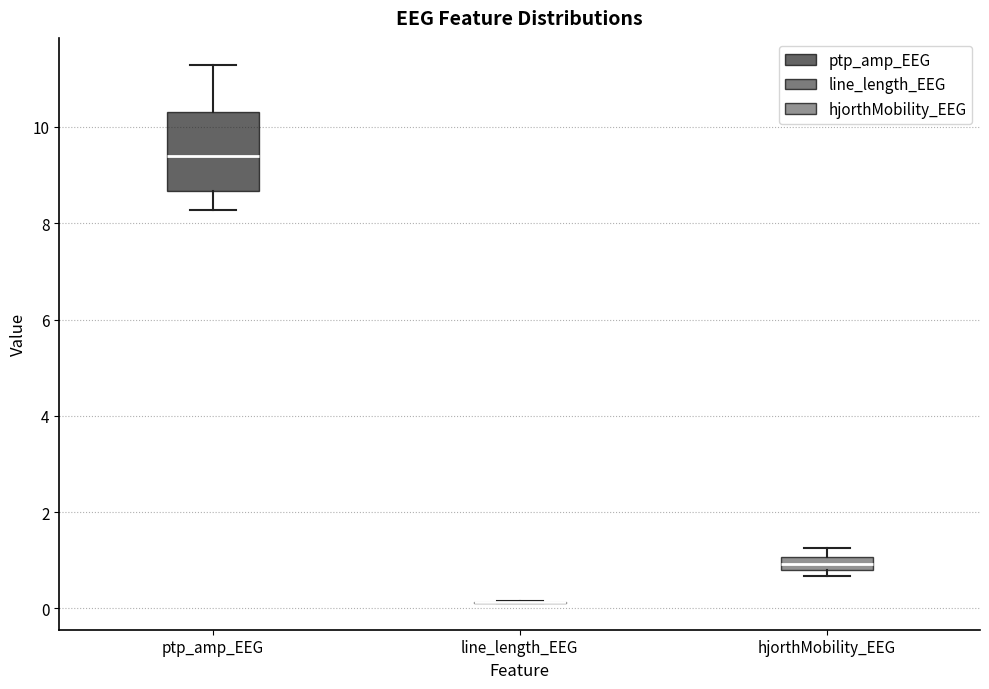

Where does the median line of the box for ptp_amp_EEG sit on the y-axis? The values are not printed on the chart, so give them approximately, as read against the axis.

9.4